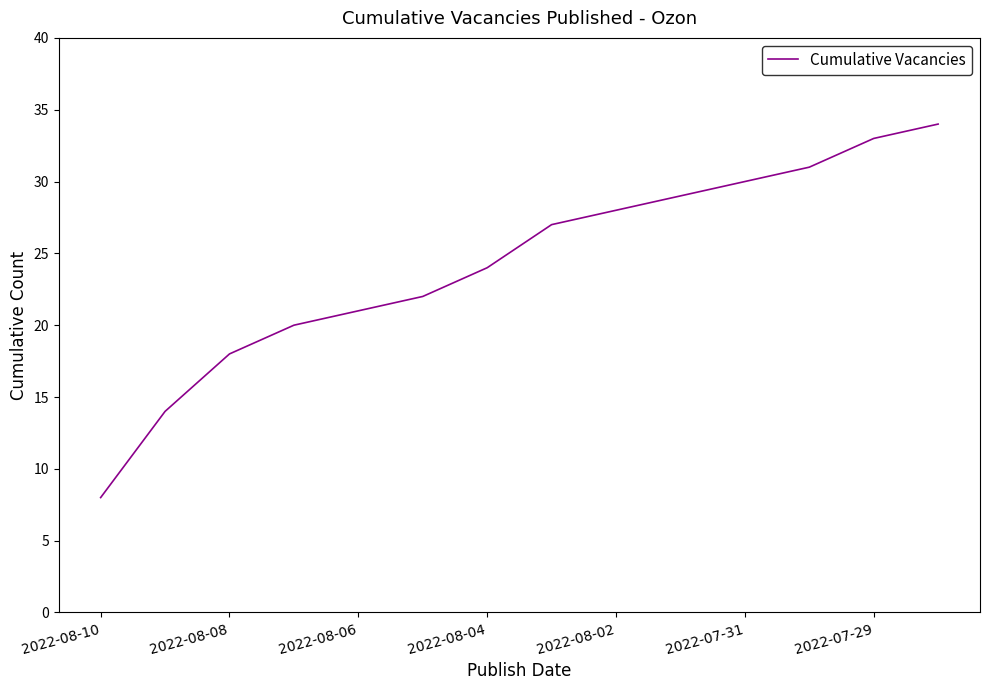

What is the difference between the maximum and minimum values?

26